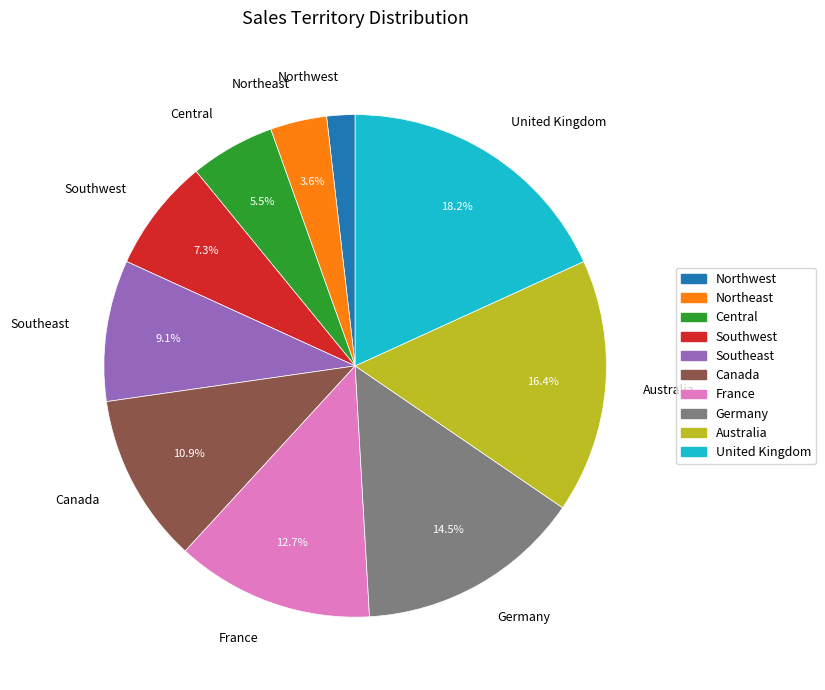

Is it true that Northeast is 18% of the pie?

False